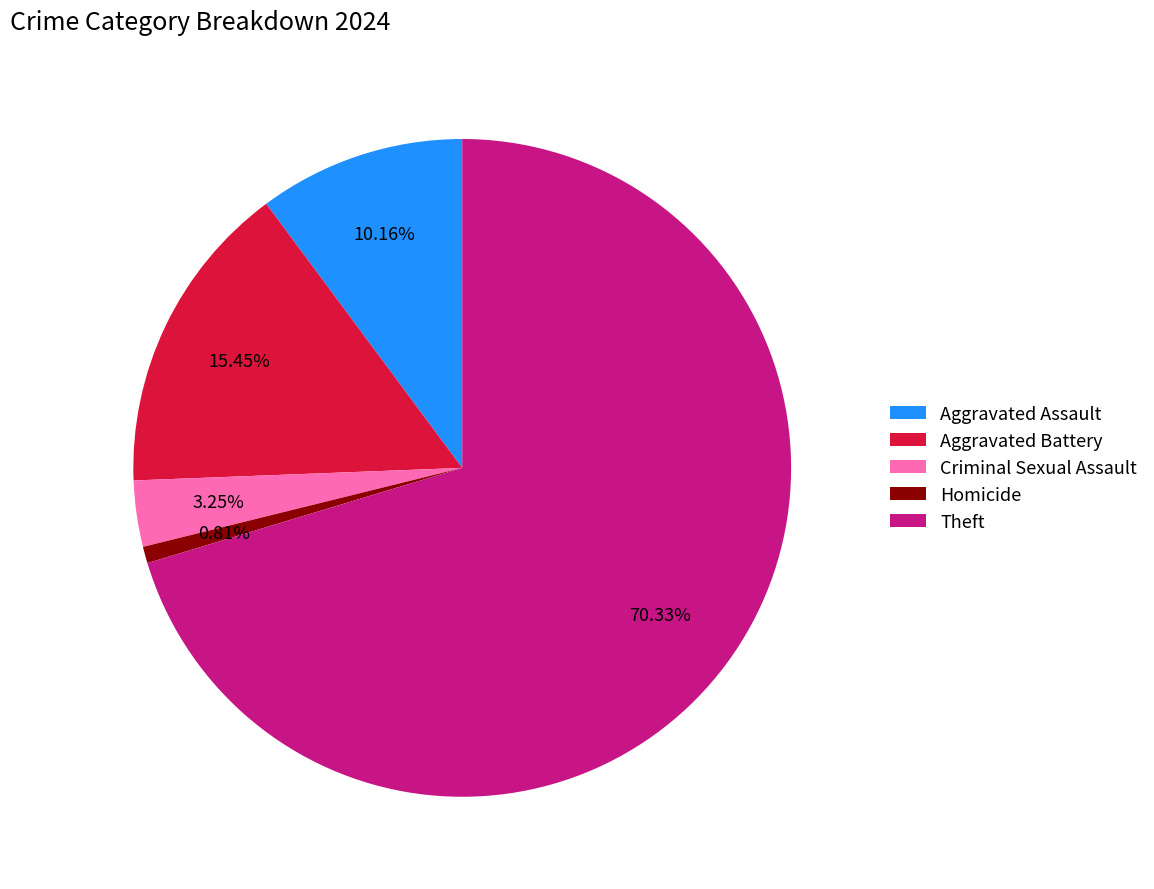

To the nearest percent, what is the difference between the Aggravated Battery and Theft slice percentages?

55%